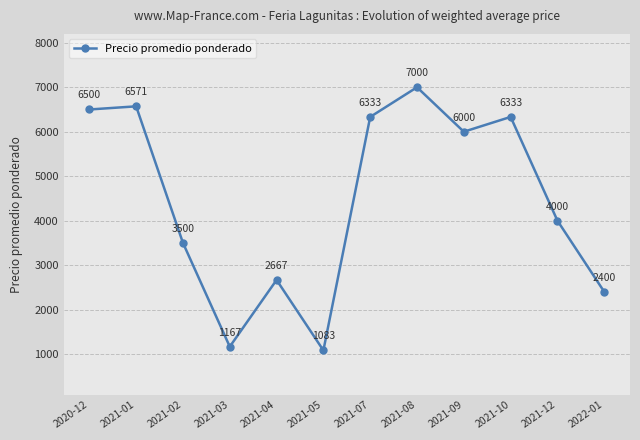

How many categories are shown in the chart?

12